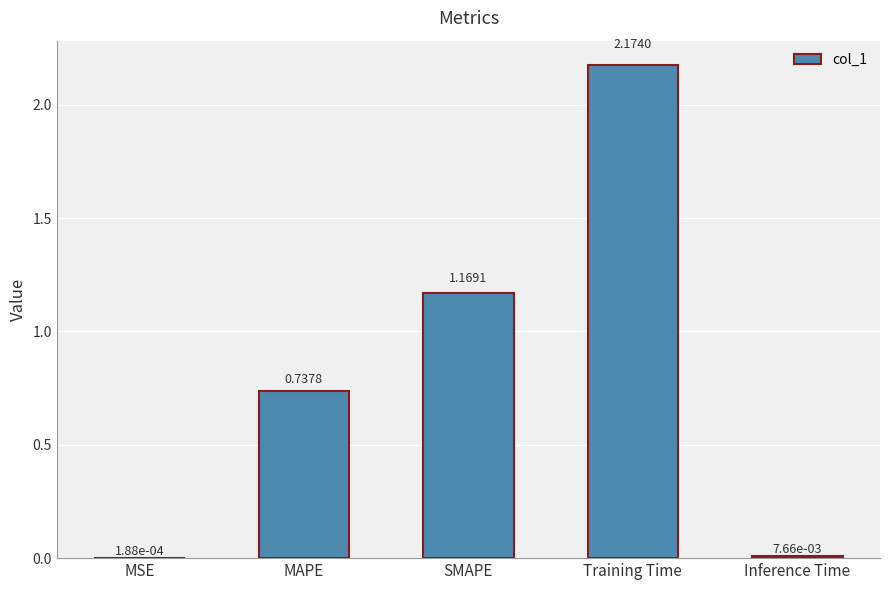

At which label is the value closest to 1?

SMAPE